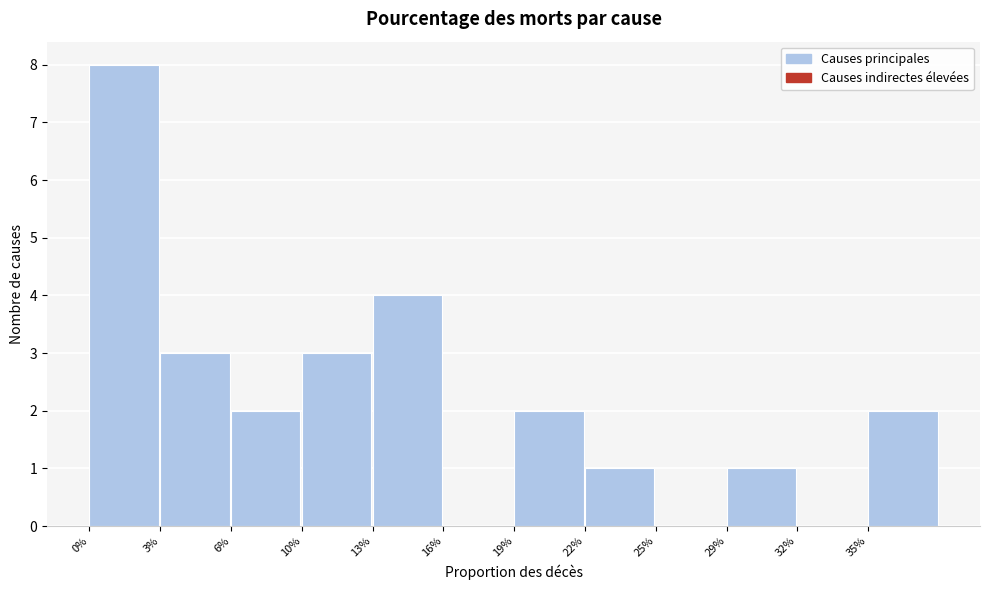

Reading left to right, list all the values displayed in this chart.

0%=8	3%=3	6%=2	10%=3	13%=4	16%=0	19%=2	22%=1	25%=0	29%=1	32%=0	35%=2